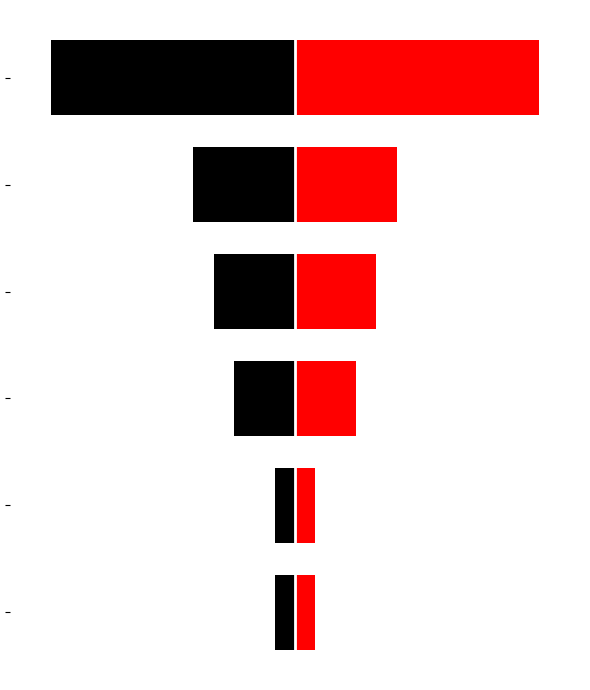

What is the maximum value shown in the chart?

12